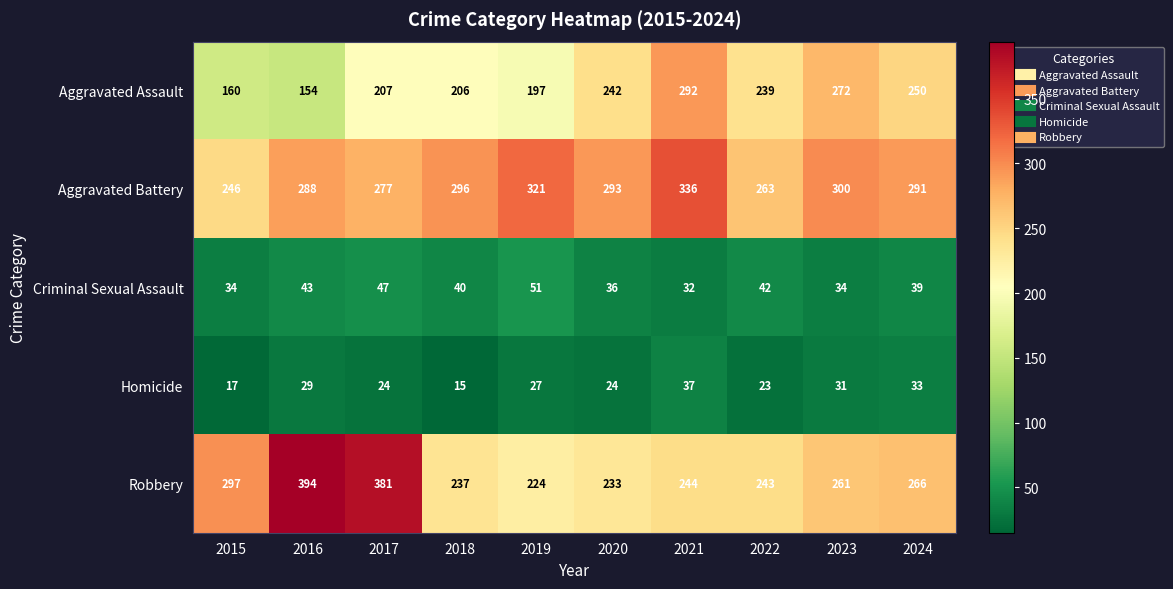

Between 2016 and 2023, which series saw the biggest shift?

Robbery